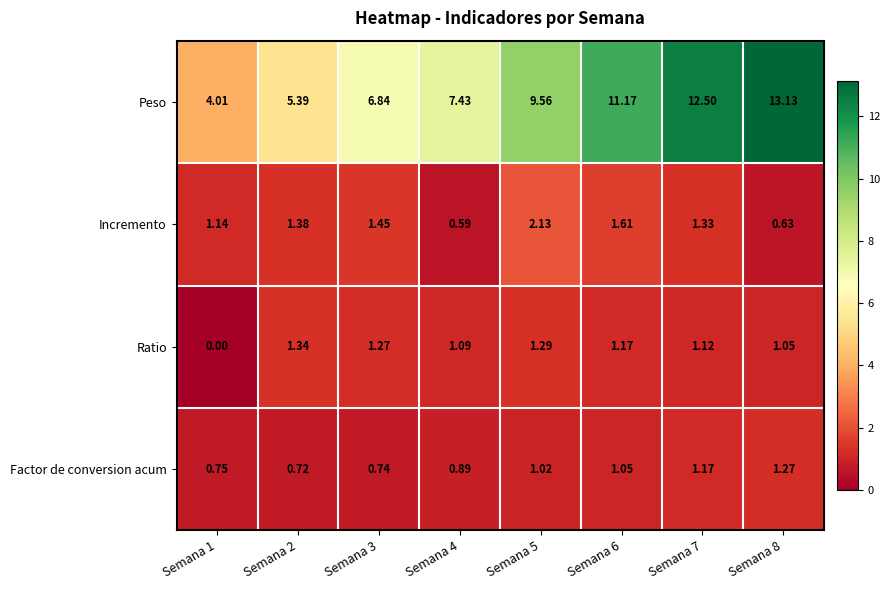

Which series has the largest range (max minus min)?

Peso